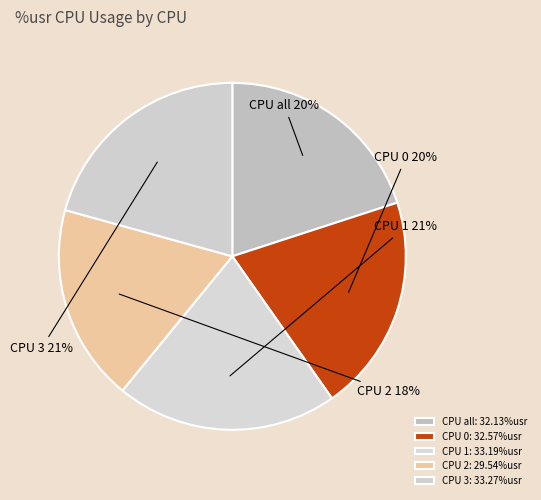

What is the largest slice in the pie chart?

3